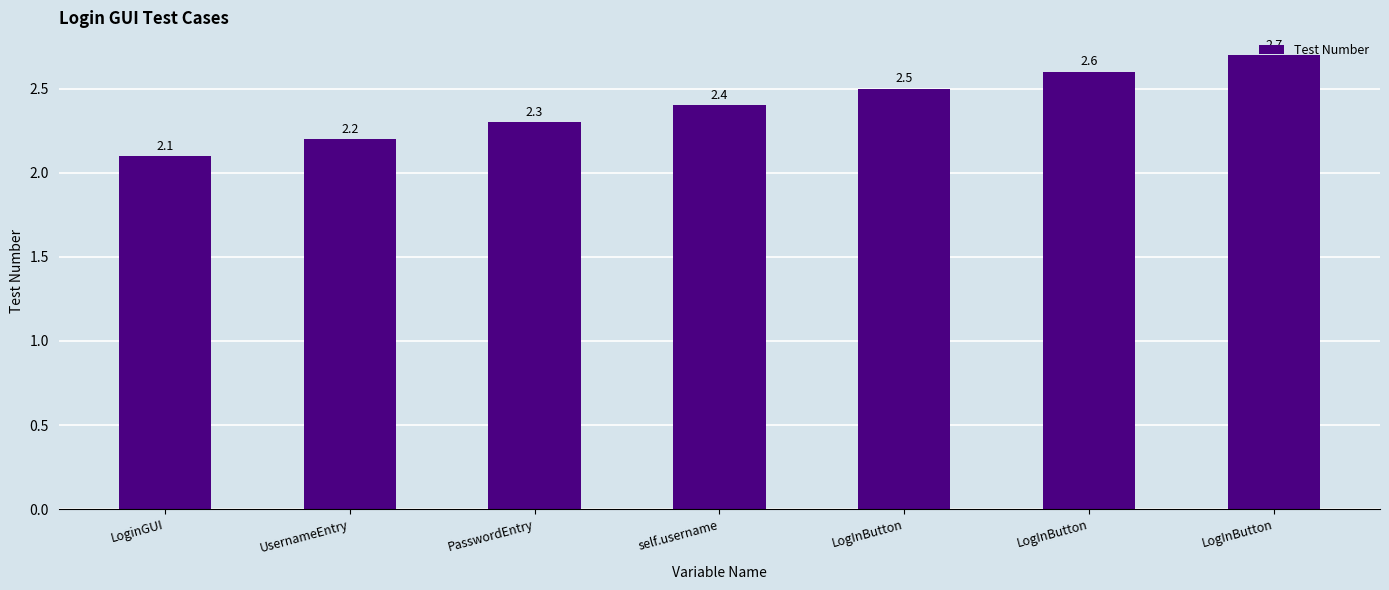

How many distinct data groups are displayed?

1